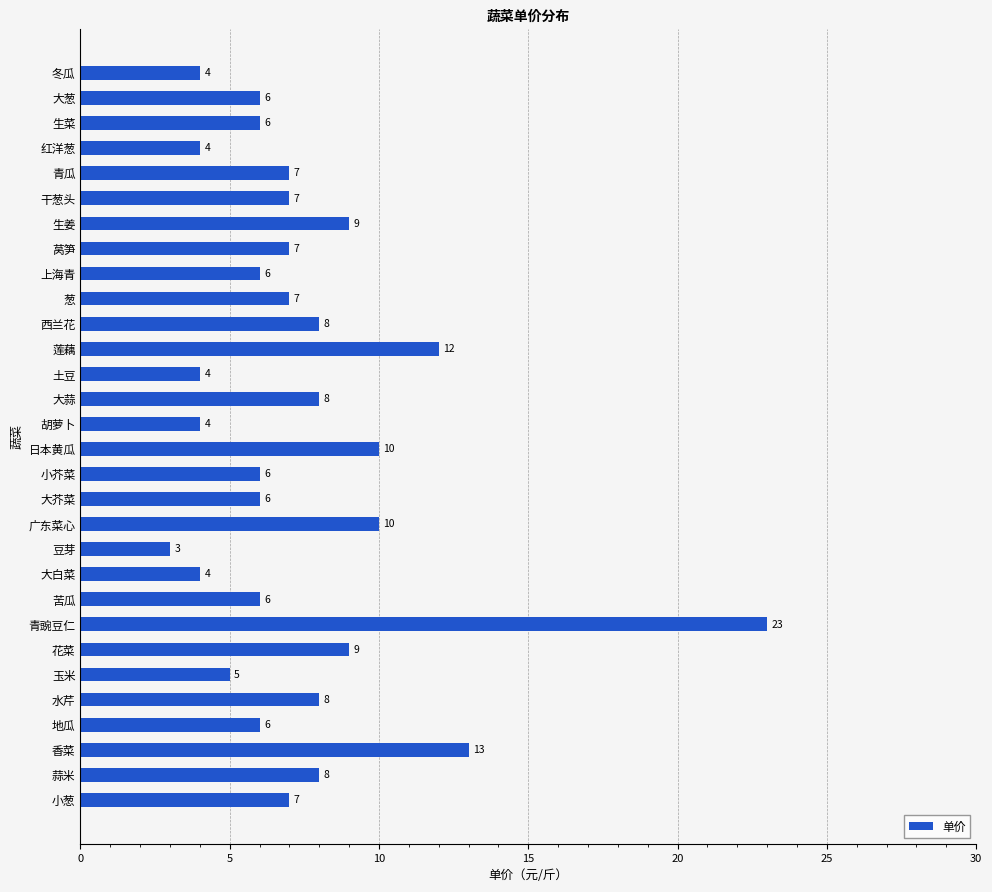

What is the change in value from 豆芽 to 冬瓜?

+1